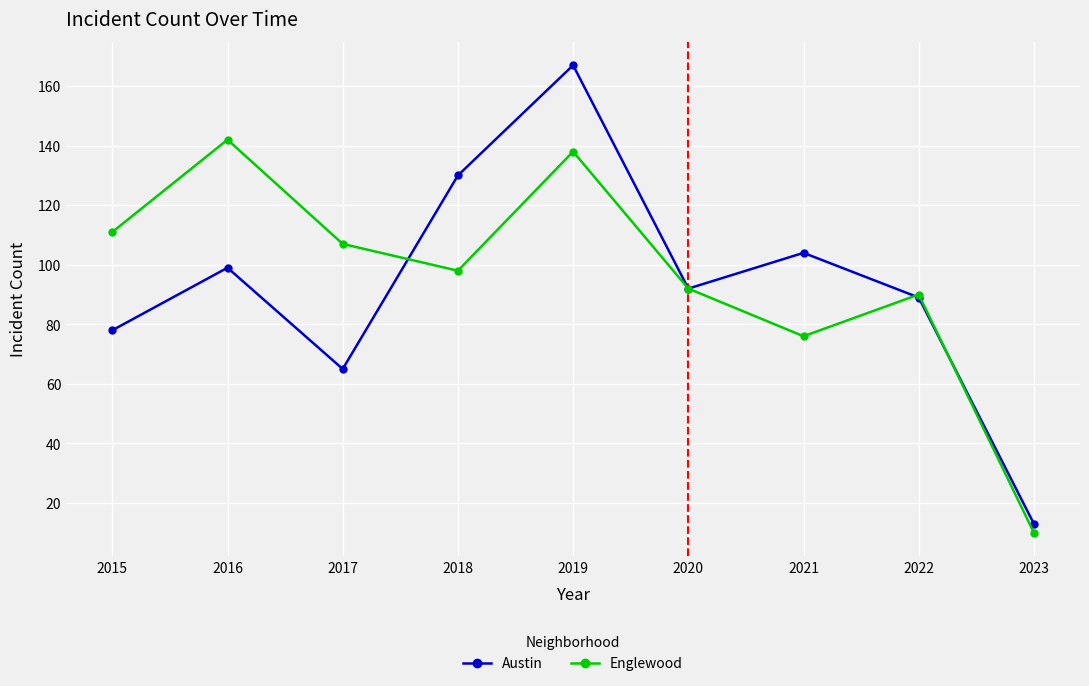

At which category is the sum across all series the highest?

2019